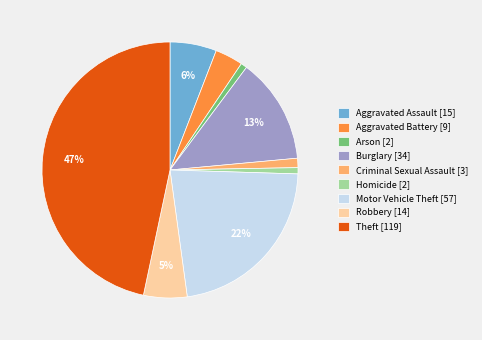

Is there any slice that represents more than half of the pie?

No